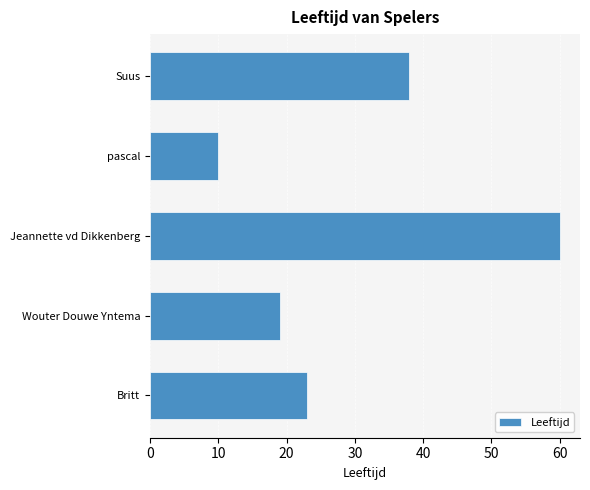

What is the average value?

30